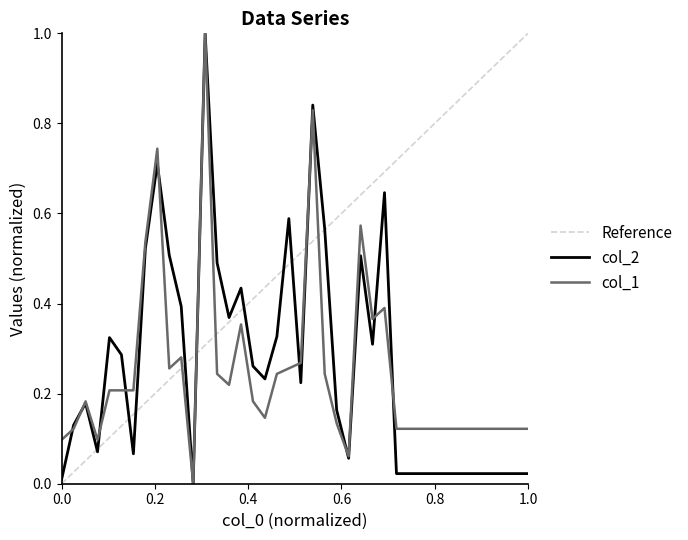

What is the difference between the maximum and second lowest values in the col_1 series?

0.9